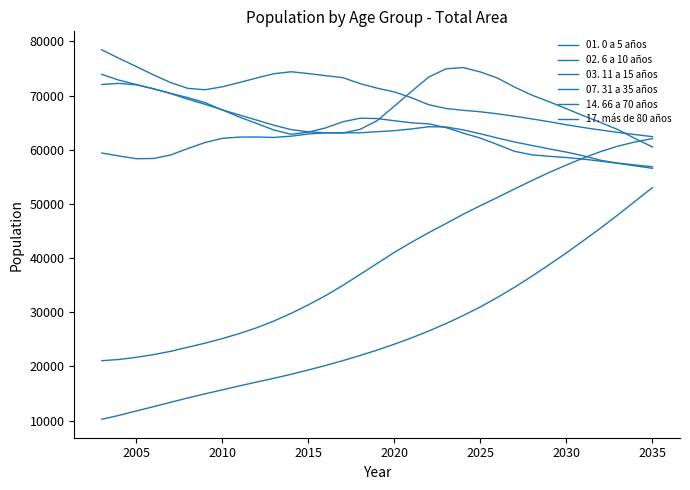

Which series ends up on top after the final intersection of 03. 11 a 15 años and 02. 6 a 10 años?

03. 11 a 15 años